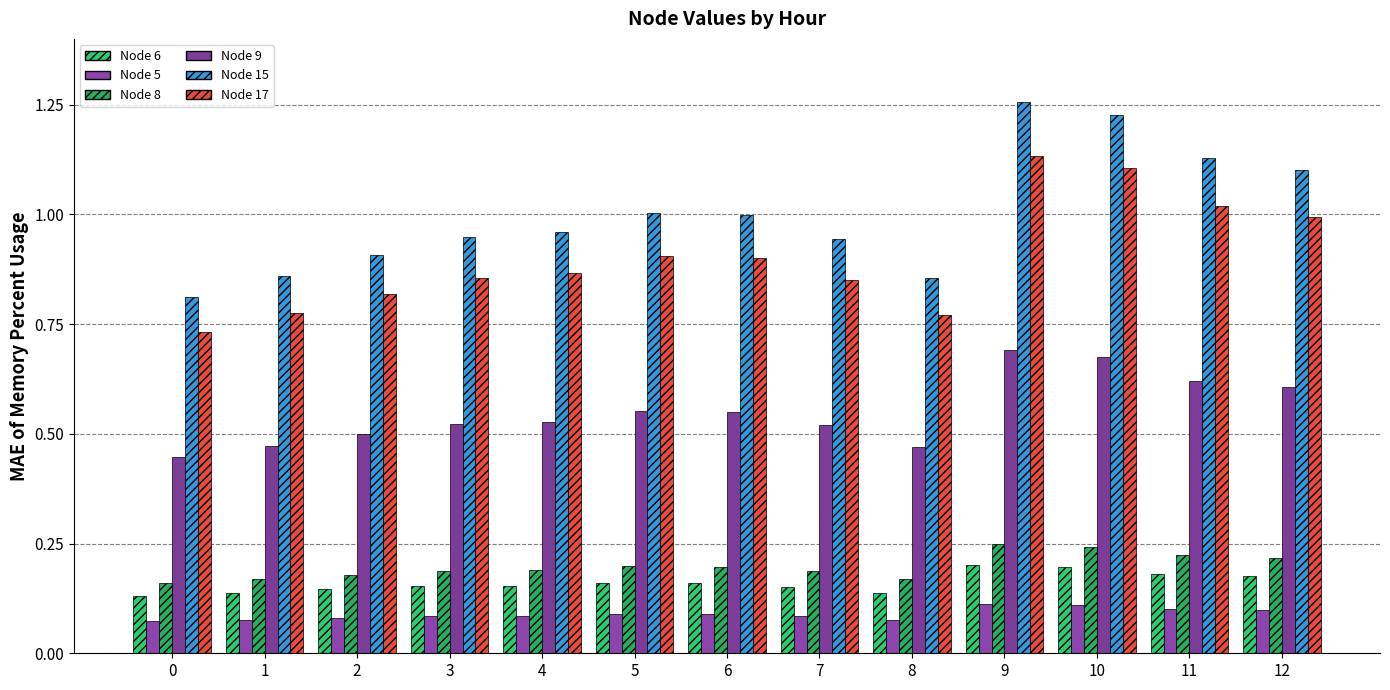

What are all the series names shown in the legend?

Node 6, Node 5, Node 8, Node 9, Node 15, Node 17